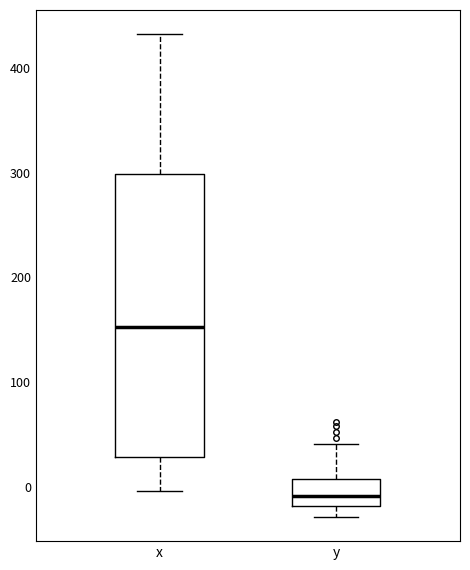

Reading left to right, transcribe this box plot: for each box, give where its median line is, the range the box spans, and where its two whiskers end, as read against the y-axis. The values are not printed on the chart, so give them approximately, as read against the axis.

x: median 150, box 30 to 300, whiskers 0 to 430
y: median -10, box -20 to 10, whiskers -30 to 40